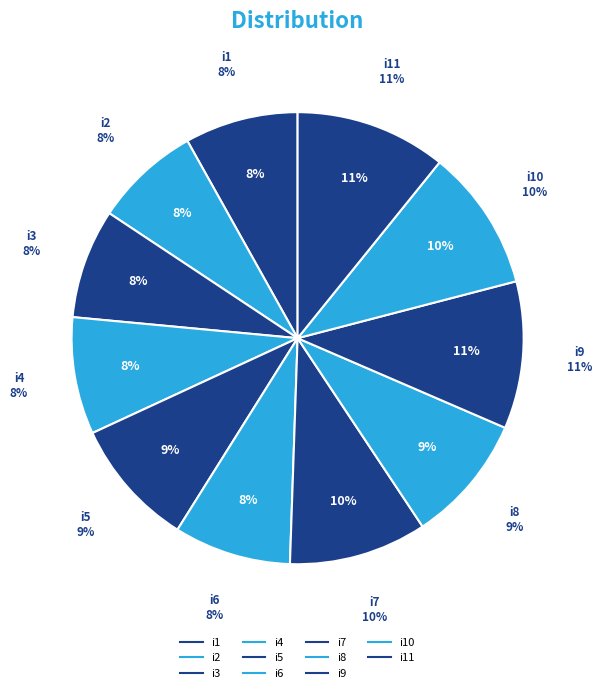

What is the smallest slice in the pie chart?

i2